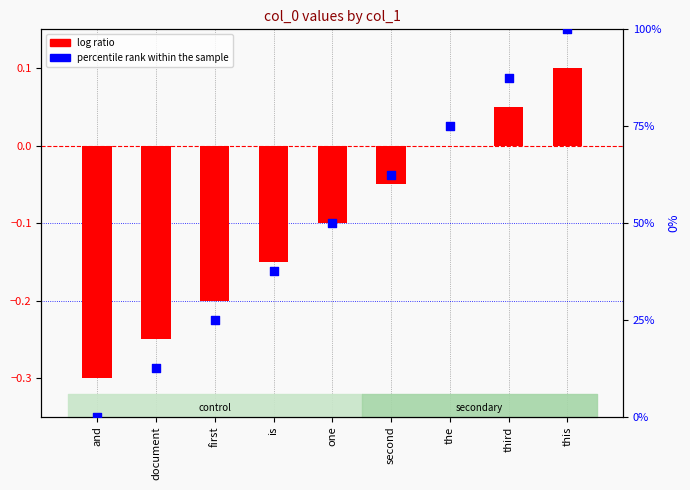

Which series has the largest total across all categories?

percentile rank within the sample